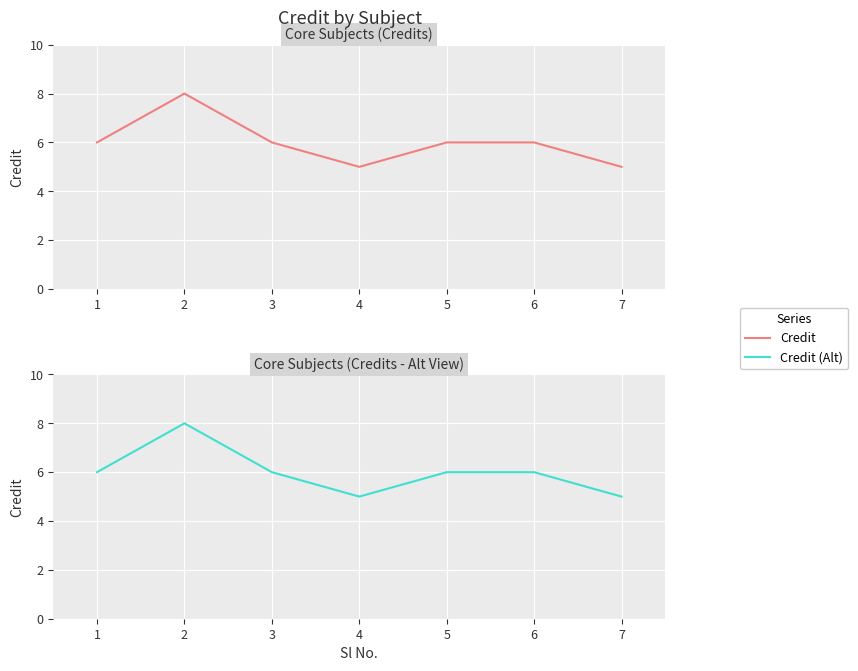

Which category has the highest value in the Credit series?

2